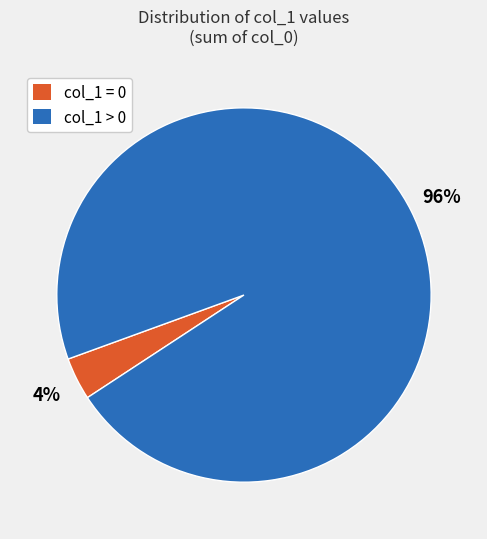

To the nearest percent, what percentage of the pie is col_1 = 0?

4%